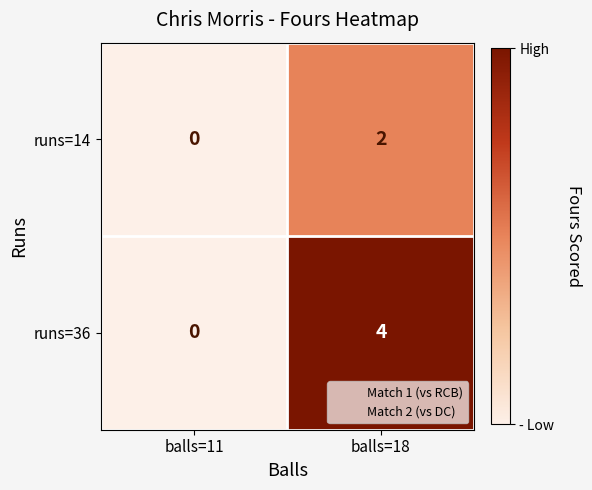

At which label is runs=14 closest to 1?

balls=11